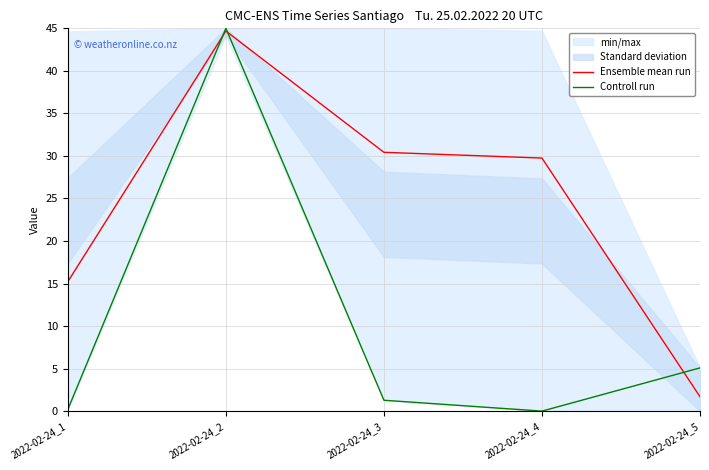

How many intersections are there between Ensemble mean run and Controll run?

3